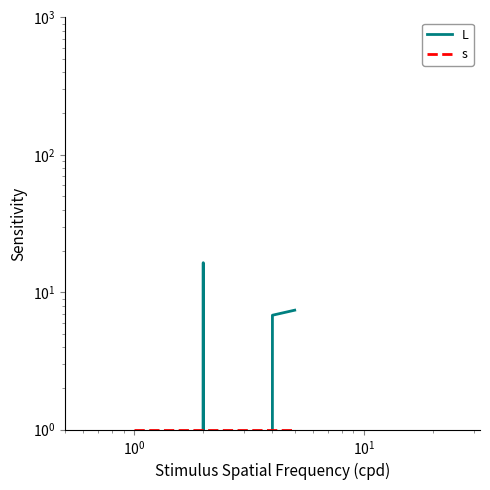

Which series has the largest total across all categories?

L